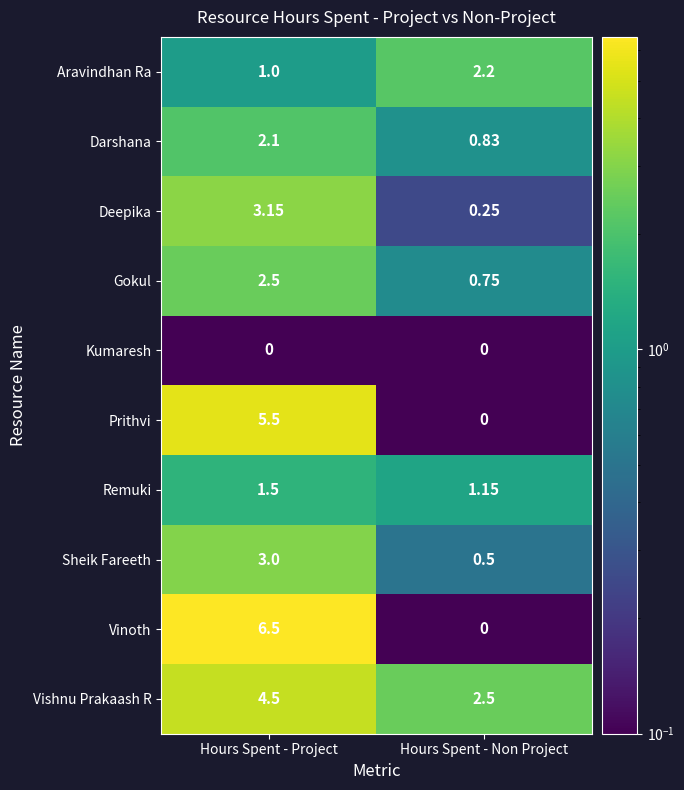

How many values in the Gokul series are below 2?

1